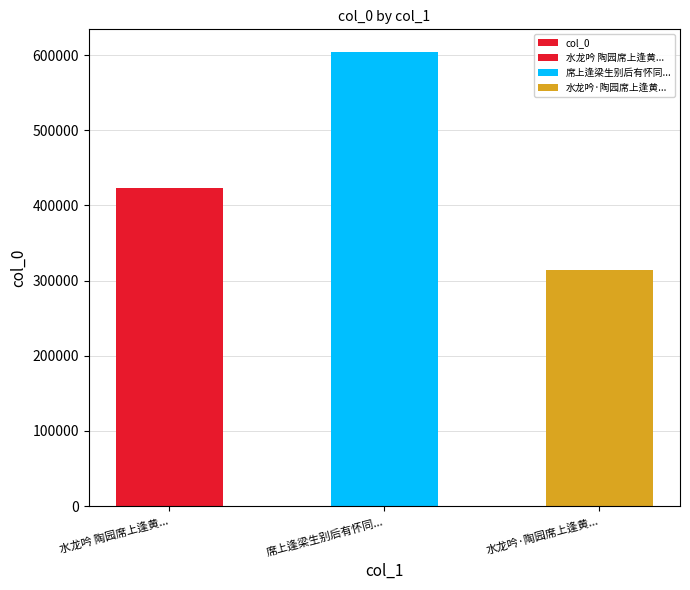

What is the change in value from 席上逢梁生别后有怀同... to 水龙吟·陶园席上逢黄...?

-290443